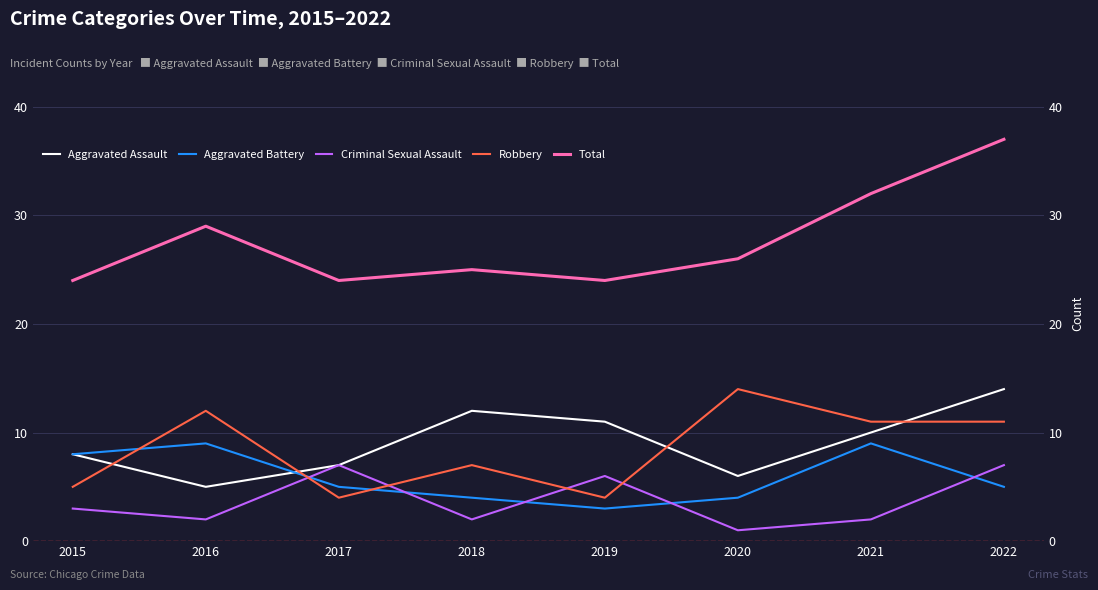

Does the chart display data point markers on the line(s)?

No